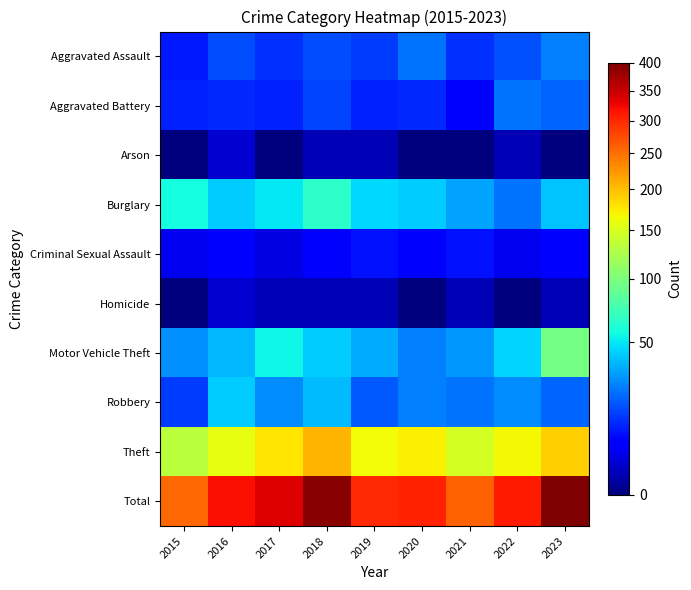

Reading left to right, what are all the values shown in this chart?

Aggravated Assault: 2015=9	2016=16	2017=12	2018=16	2019=14	2020=23	2021=12	2022=17	2023=25
Aggravated Battery: 2015=10	2016=11	2017=10	2018=15	2019=10	2020=11	2021=6	2022=23	2023=20
Arson: 2015=0	2016=2	2017=0	2018=1	2019=1	2020=0	2021=0	2022=1	2023=0
Burglary: 2015=57	2016=43	2017=50	2018=66	2019=46	2020=43	2021=33	2022=23	2023=41
Criminal Sexual Assault: 2015=4	2016=5	2017=3	2018=5	2019=8	2020=6	2021=8	2022=4	2023=6
Homicide: 2015=0	2016=2	2017=1	2018=1	2019=1	2020=0	2021=1	2022=0	2023=1
Motor Vehicle Theft: 2015=29	2016=38	2017=54	2018=43	2019=35	2020=25	2021=30	2022=45	2023=96
Robbery: 2015=14	2016=43	2017=28	2018=39	2019=18	2020=25	2021=23	2022=28	2023=20
Theft: 2015=133	2016=160	2017=178	2018=205	2019=166	2020=172	2021=148	2022=168	2023=191
Total: 2015=256	2016=320	2017=336	2018=391	2019=299	2020=305	2021=261	2022=309	2023=400